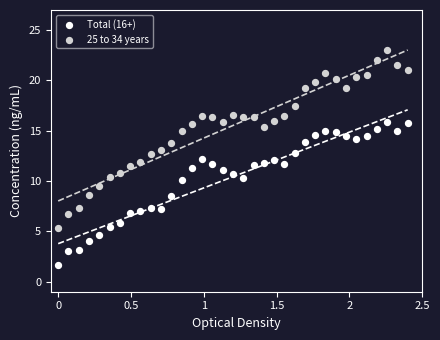

Which series reaches the minimum Y coordinate?

Total (16+)